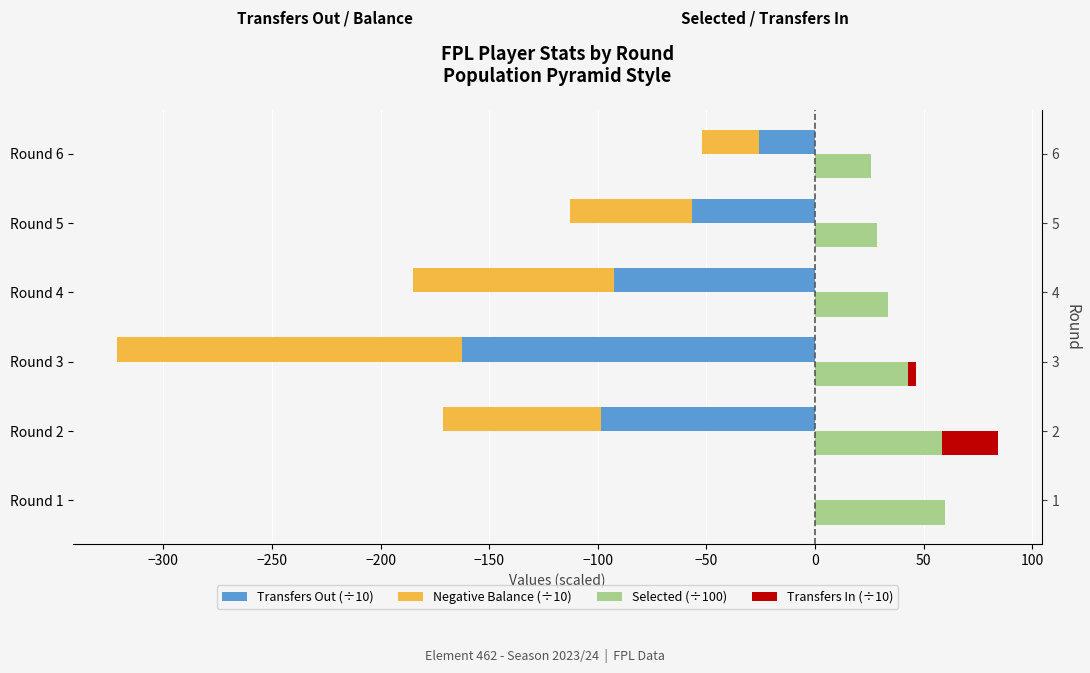

Is it true that Transfers In (÷10) equals -12.2 at Round 6?

False